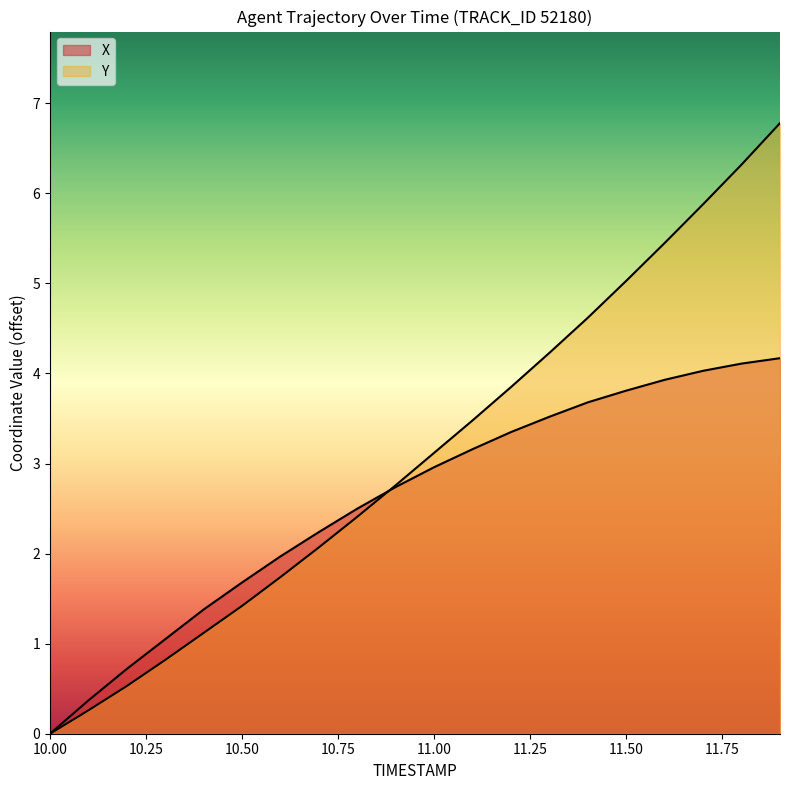

Rank the series by their average value, from lowest to highest.

X, Y